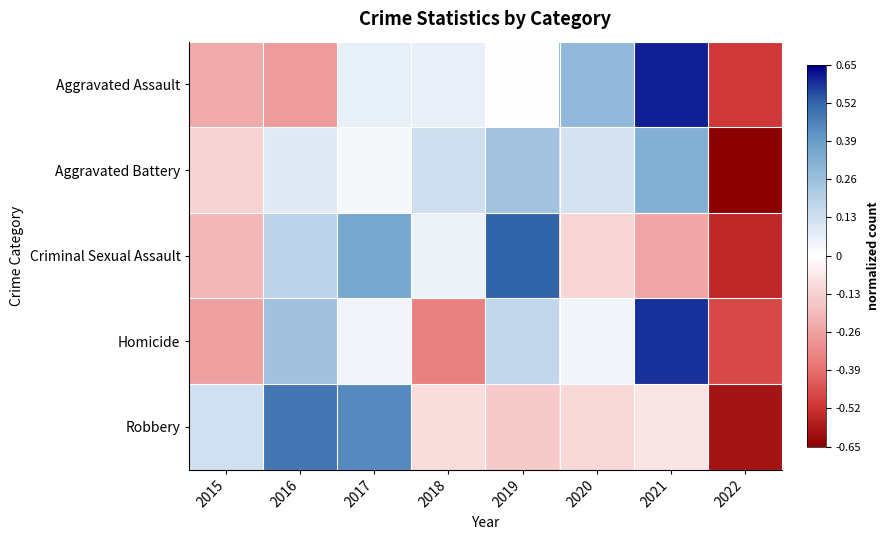

Between 2017 and 2019, which is larger?

2017